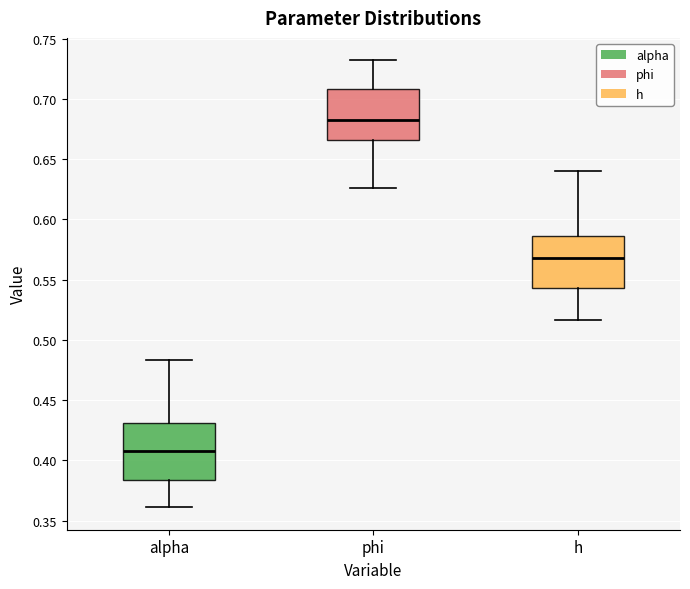

Where does the lower whisker of the box for phi end on the y-axis? The values are not printed on the chart, so give them approximately, as read against the axis.

0.625